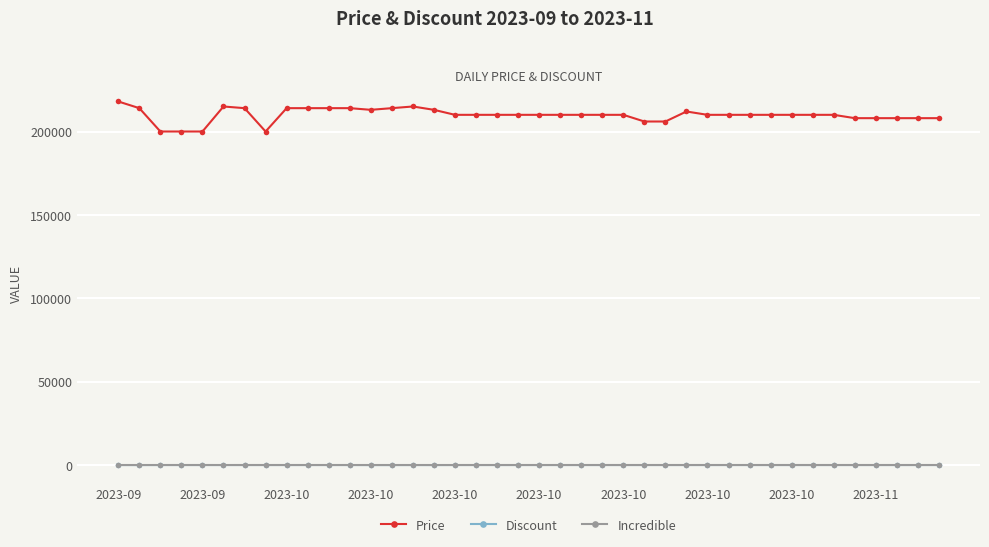

What is the average value of the Price series?

209900